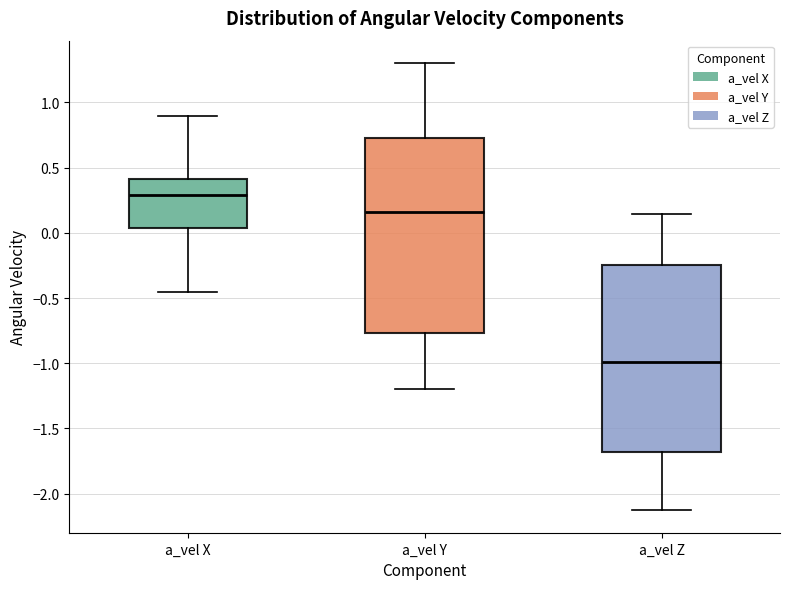

Where does the upper whisker of the box for a_vel Z end on the y-axis? The values are not printed on the chart, so give them approximately, as read against the axis.

0.15